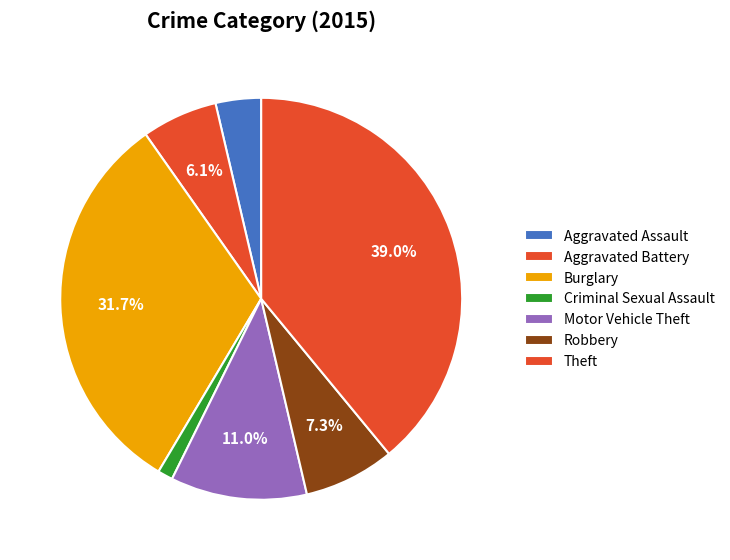

Is Motor Vehicle Theft the majority of the pie?

No